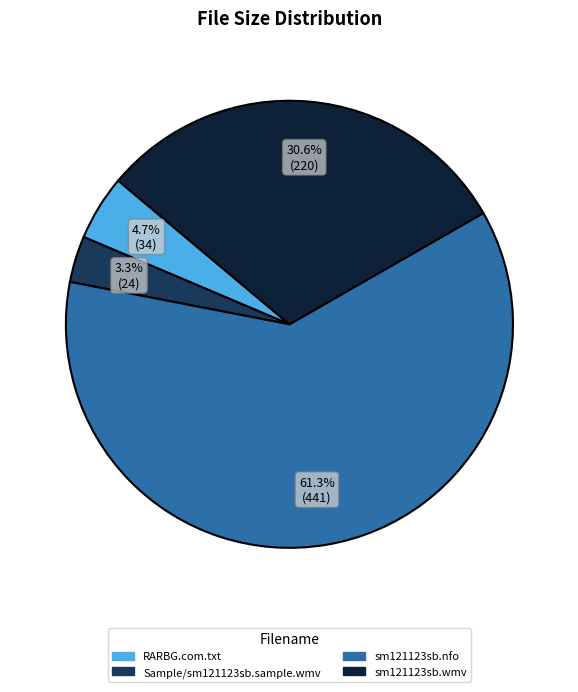

Is the sum of sm121123sb.wmv and RARBG.com.txt greater than half?

No